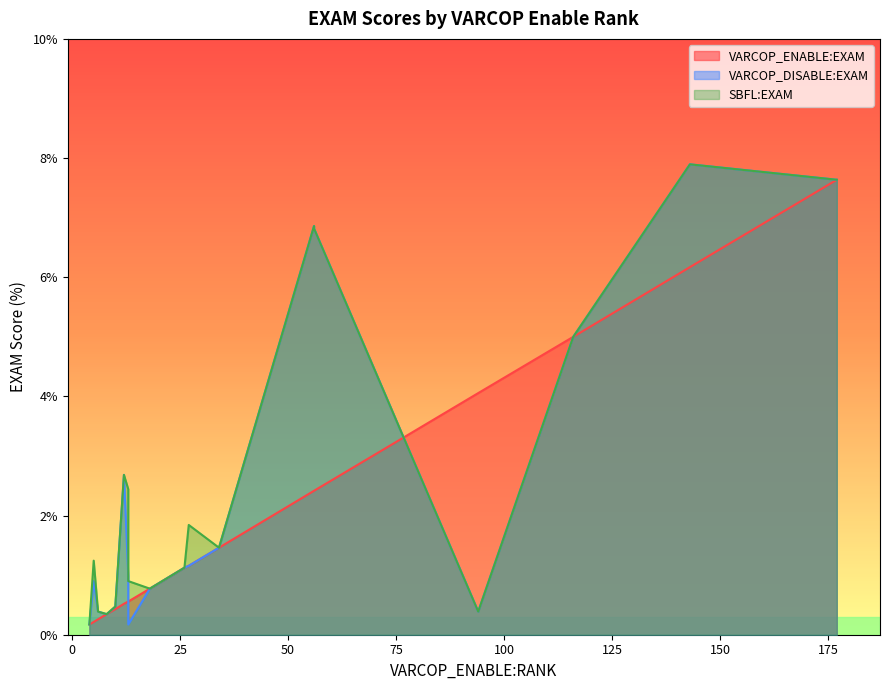

Which series has the largest total across all categories?

SBFL:EXAM